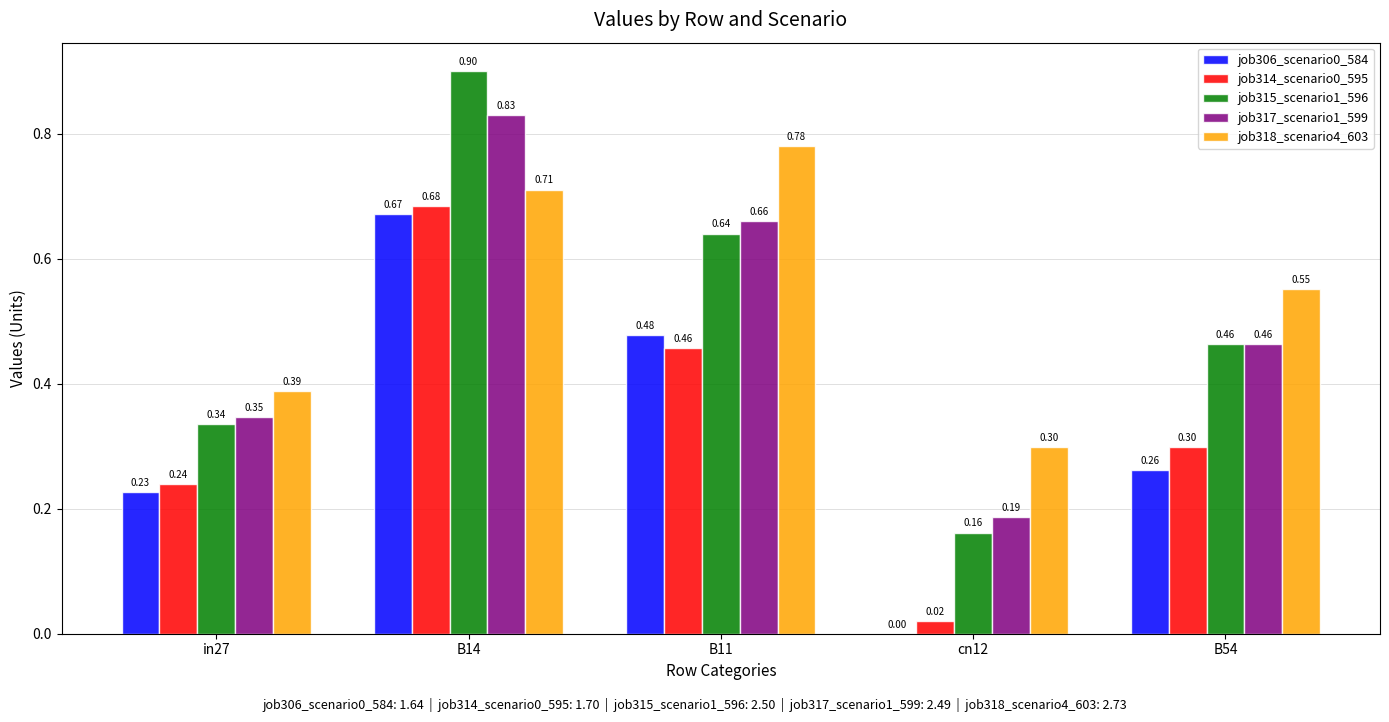

At which category is the sum across all series the highest?

B14